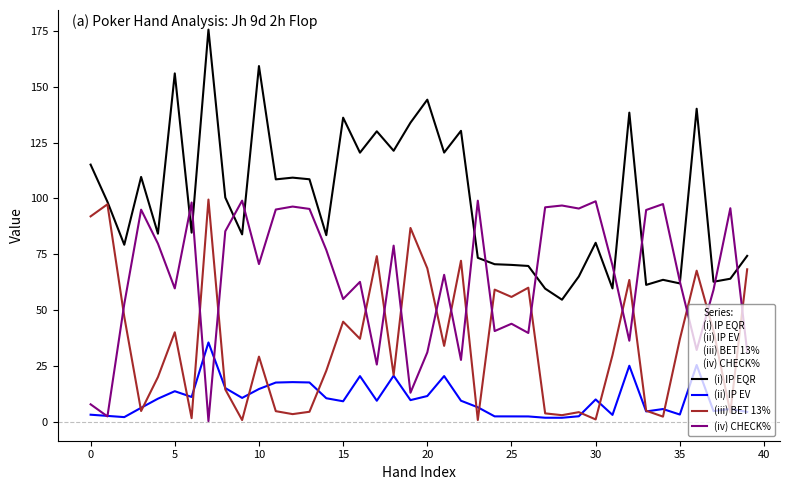

What is the highest value of the (iv) CHECK% series?

99.0